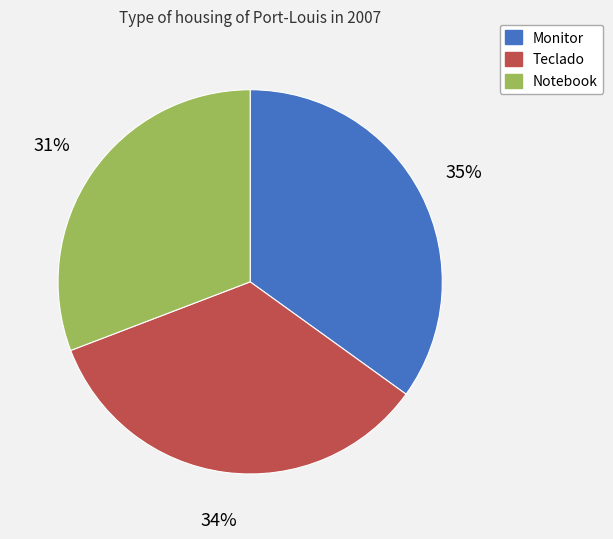

How many segments does this pie chart have?

3